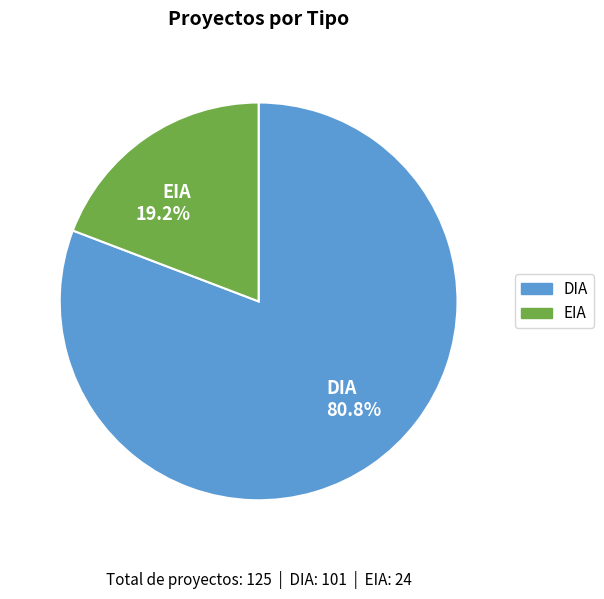

Is there any slice that represents more than half of the pie?

Yes